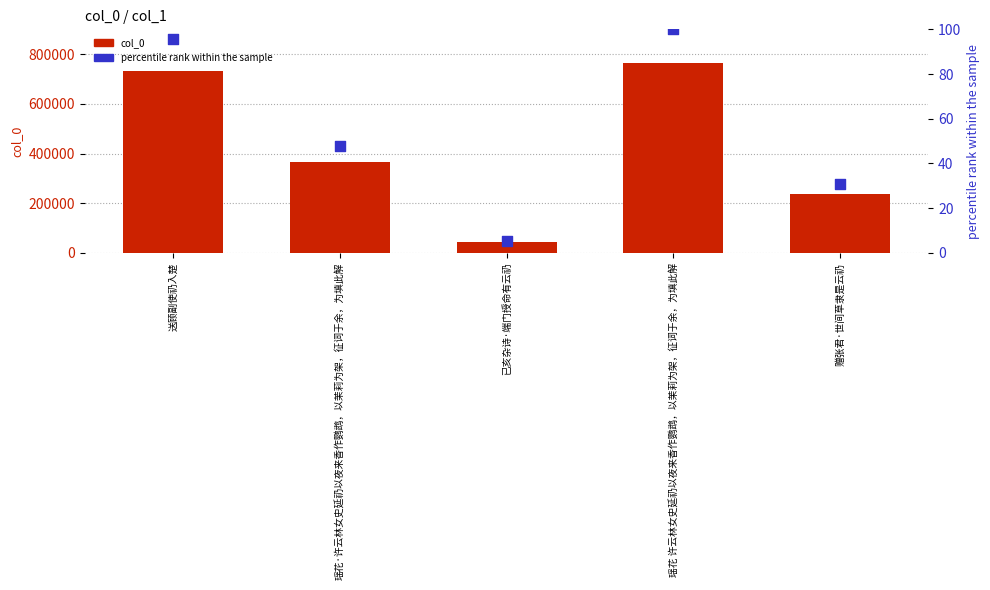

Which series reaches the maximum Y coordinate?

col_0